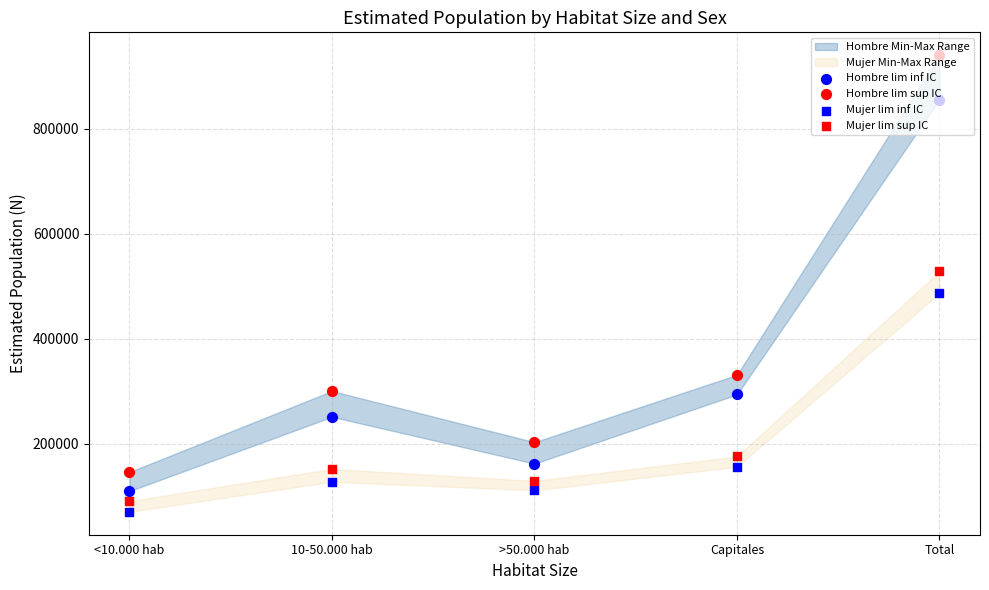

What is the total value across all series at Total?

2811760